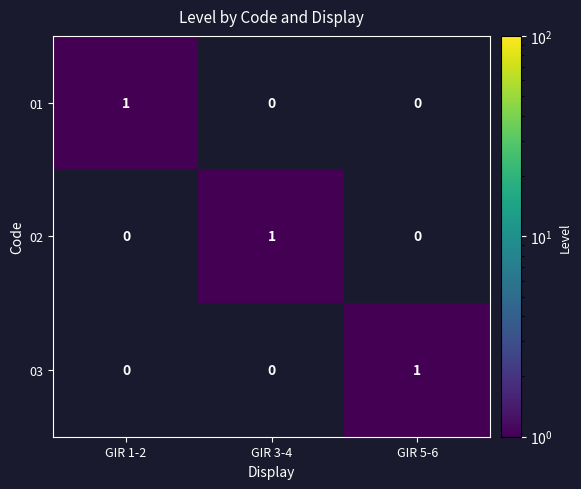

At how many categories does at least one series exceed 0?

3